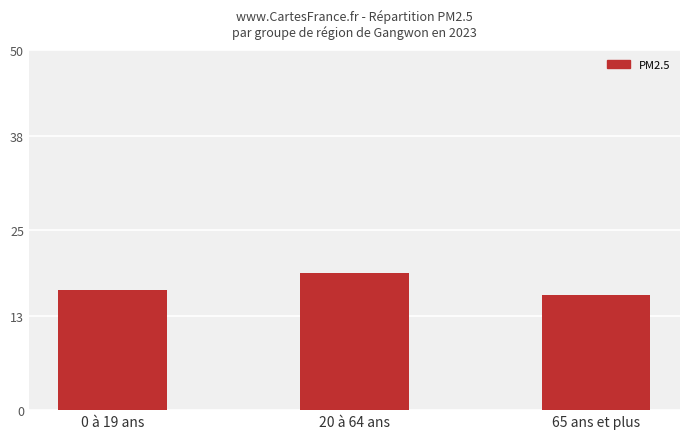

At which label is the value closest to 17?

0 à 19 ans